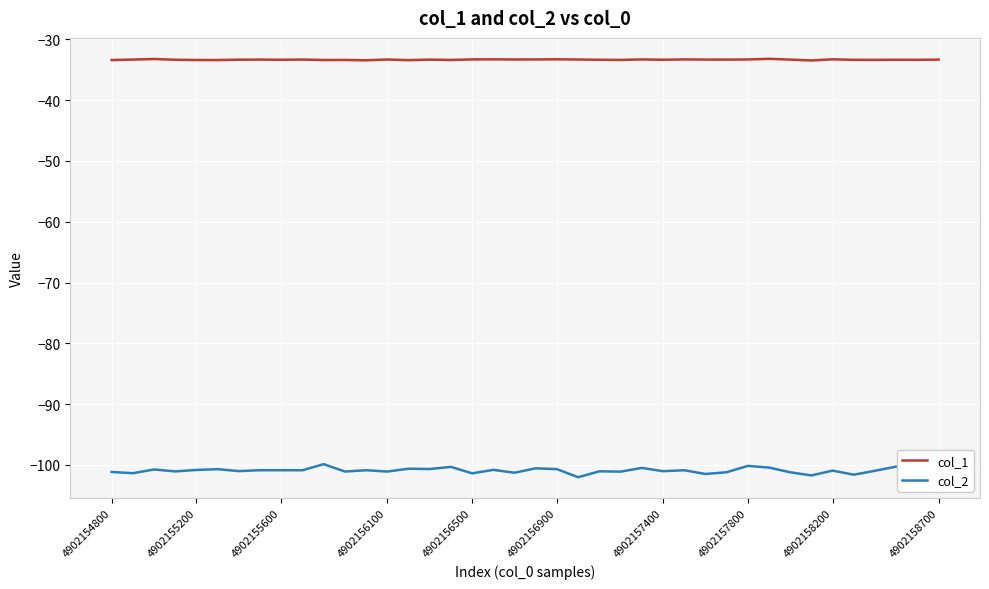

Which series has the largest total across all categories?

col_1